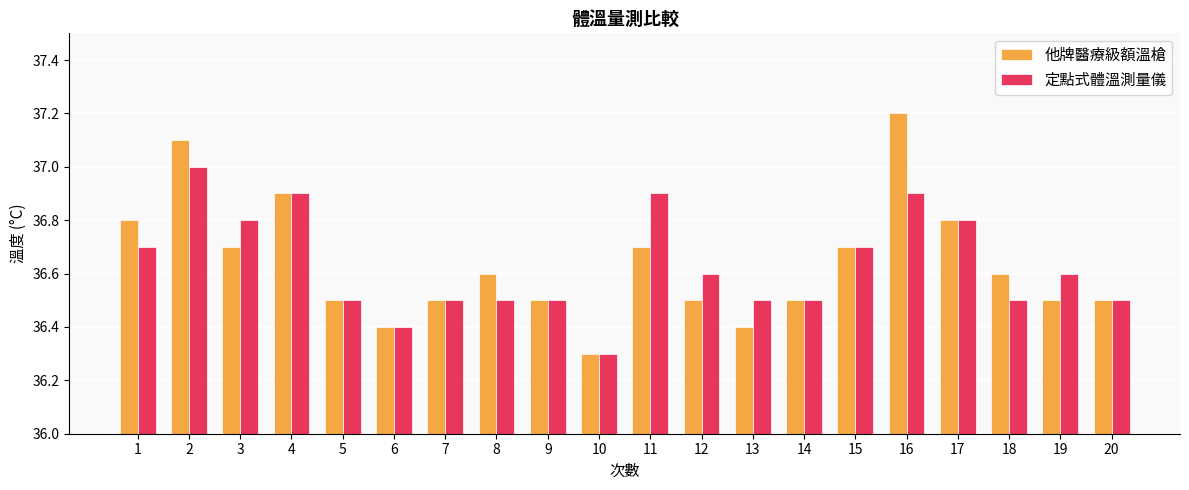

Reading right to left, transcribe all the data shown in this chart.

他牌醫療級額溫槍: 20=36.5	19=36.5	18=36.6	17=36.8	16=37.2	15=36.7	14=36.5	13=36.4	12=36.5	11=36.7	10=36.3	9=36.5	8=36.6	7=36.5	6=36.4	5=36.5	4=36.9	3=36.7	2=37.1	1=36.8
定點式體溫測量儀: 20=36.5	19=36.6	18=36.5	17=36.8	16=36.9	15=36.7	14=36.5	13=36.5	12=36.6	11=36.9	10=36.3	9=36.5	8=36.5	7=36.5	6=36.4	5=36.5	4=36.9	3=36.8	2=37.0	1=36.7